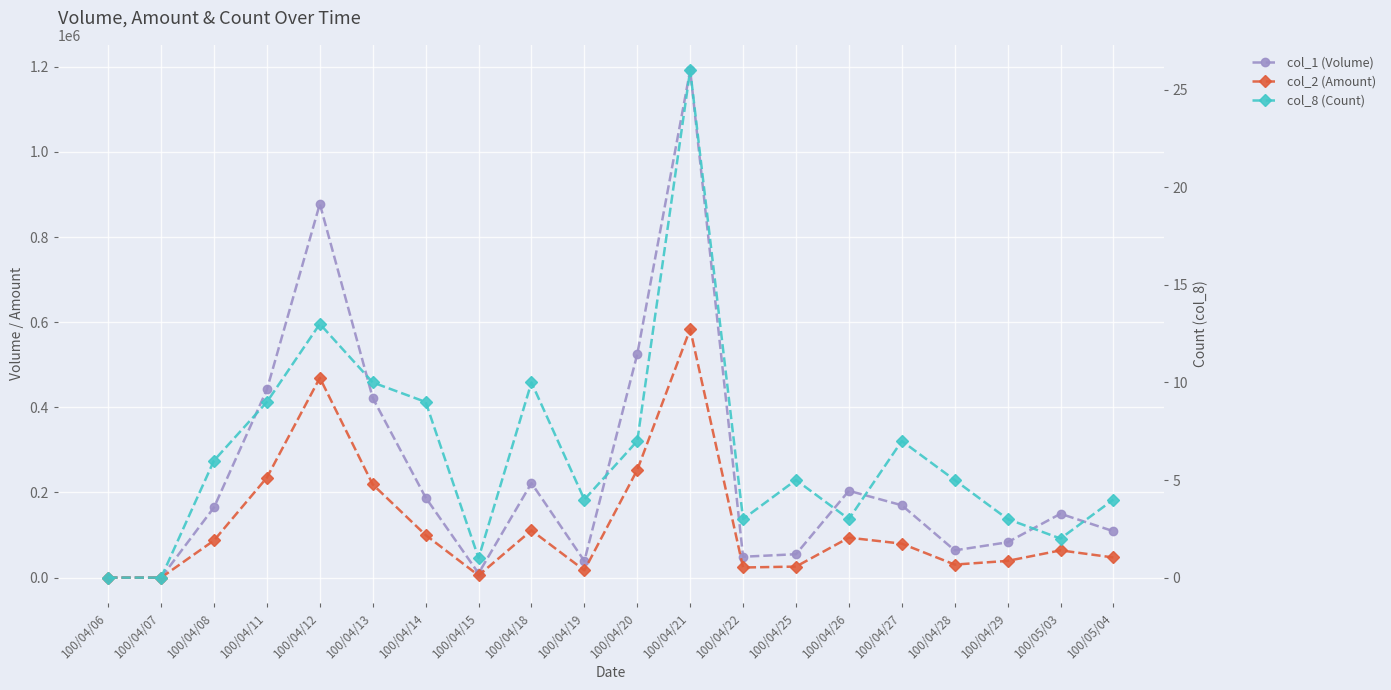

What is the label of the 14th point from the left?

100/04/25